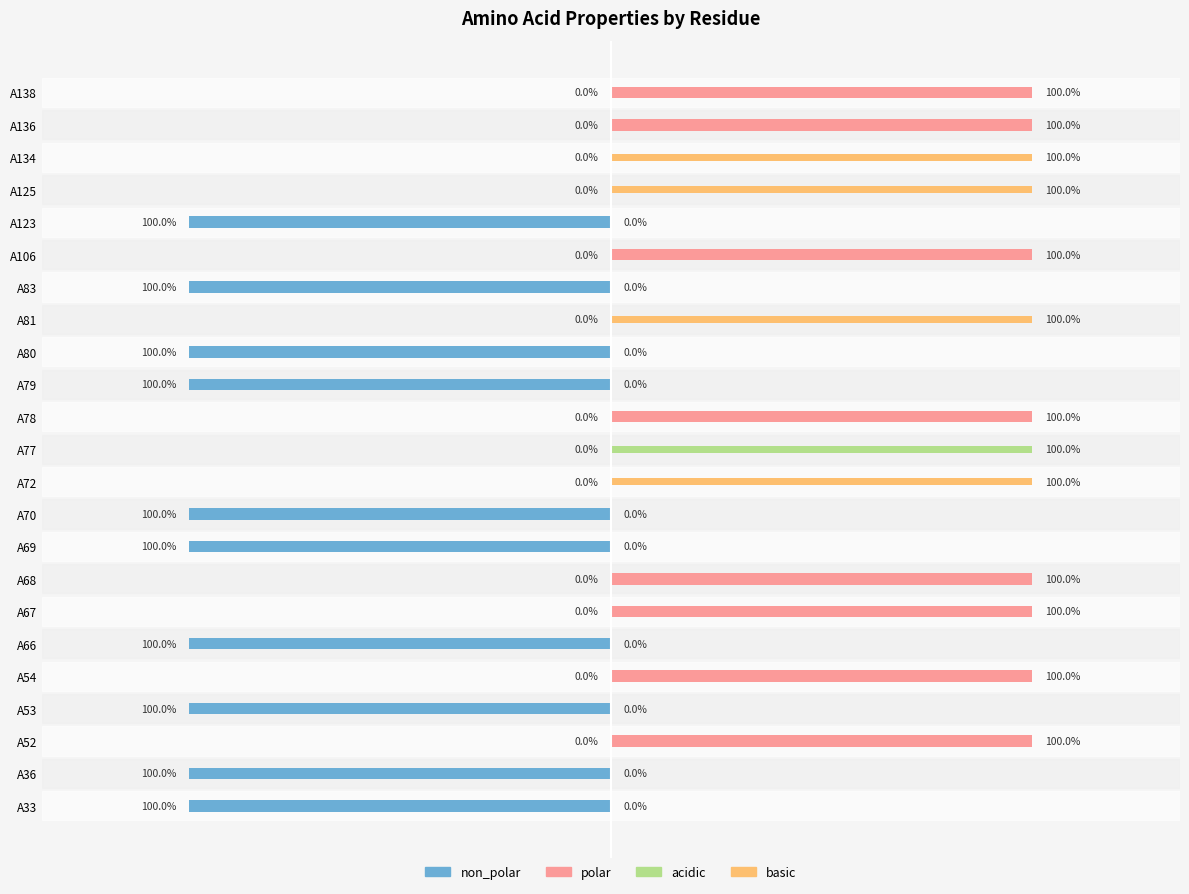

Which series has the widest spread of values?

non_polar